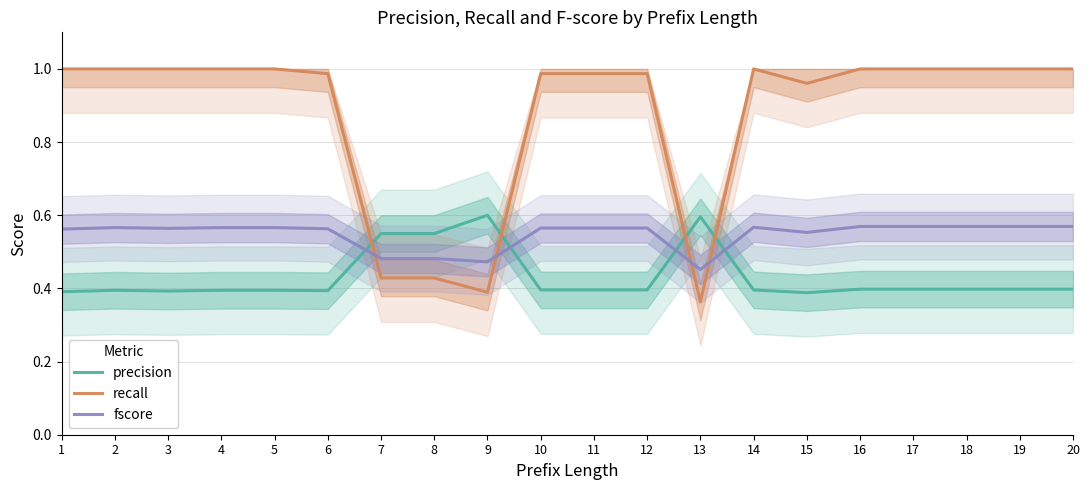

What is the minimum value for fscore?

0.5